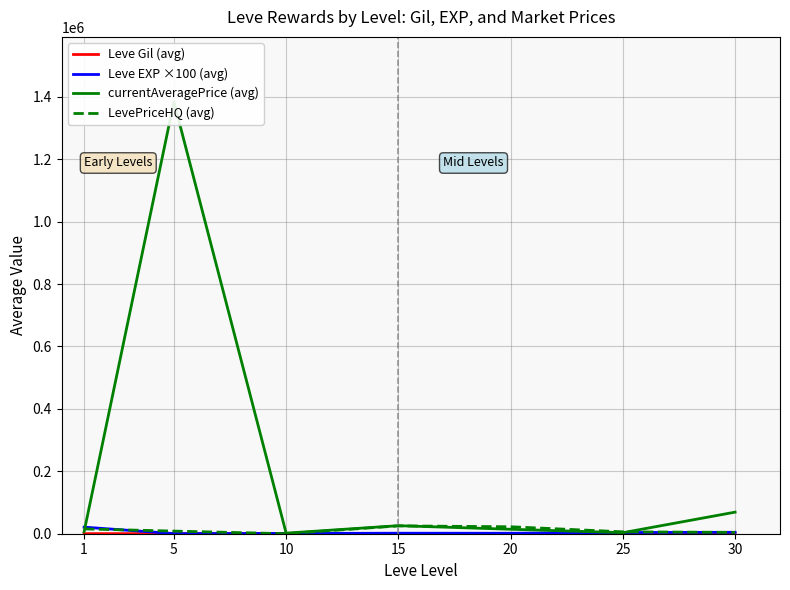

At which category is the sum across all series the highest?

5